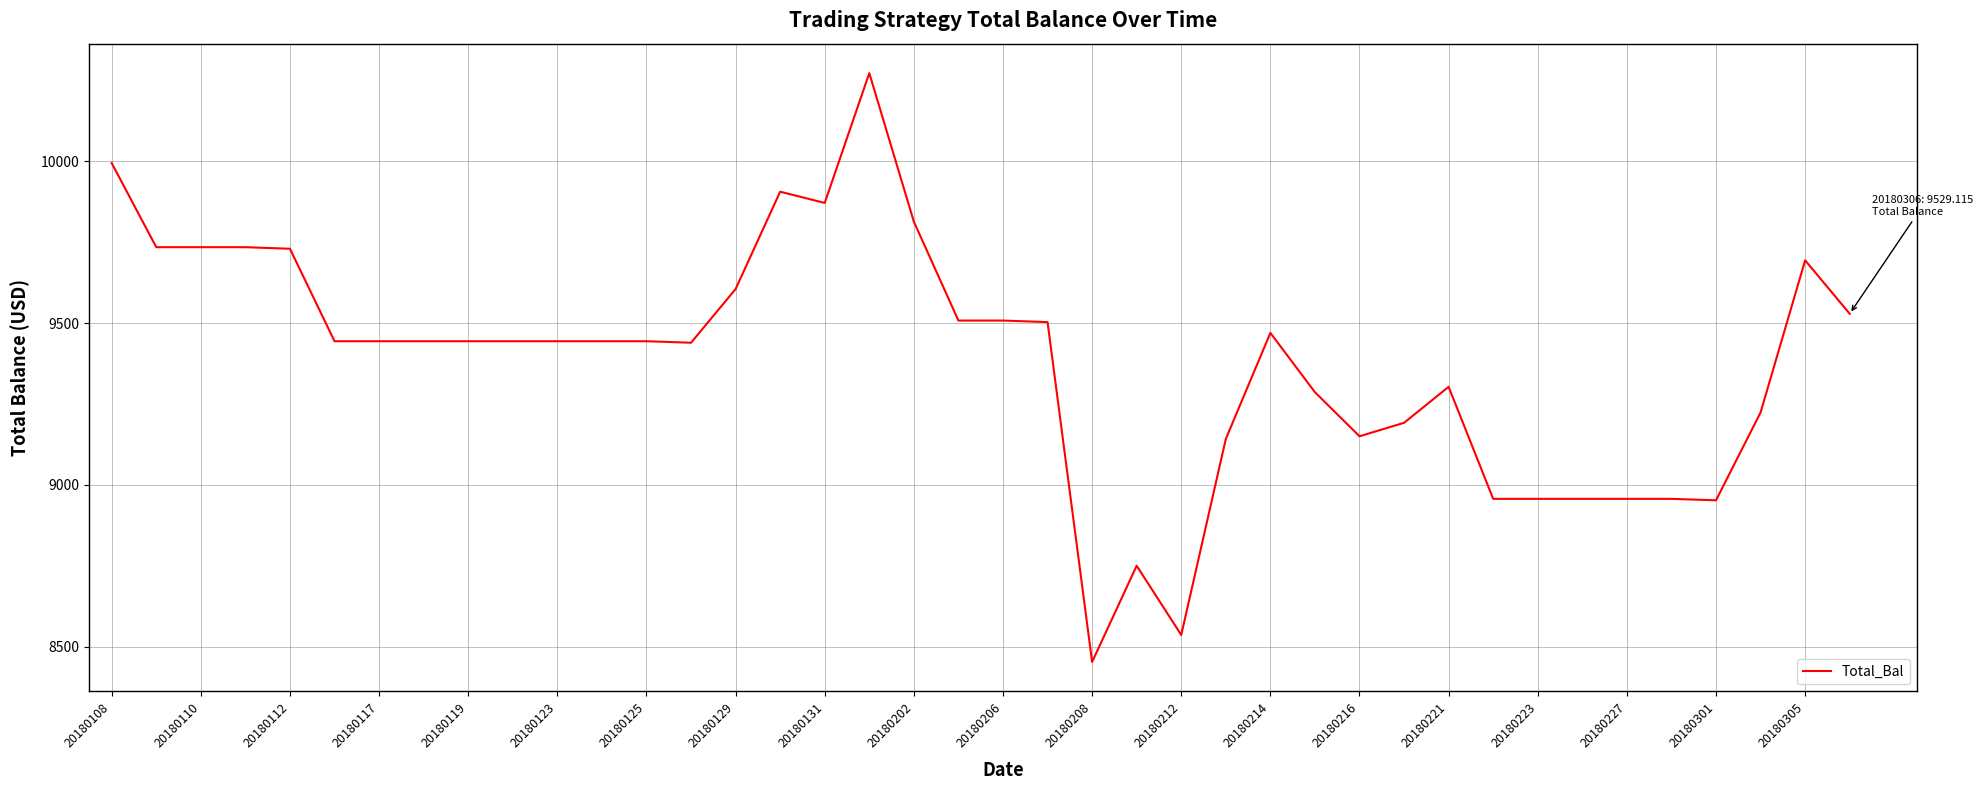

What is the minimum value shown in the chart?

8452.5